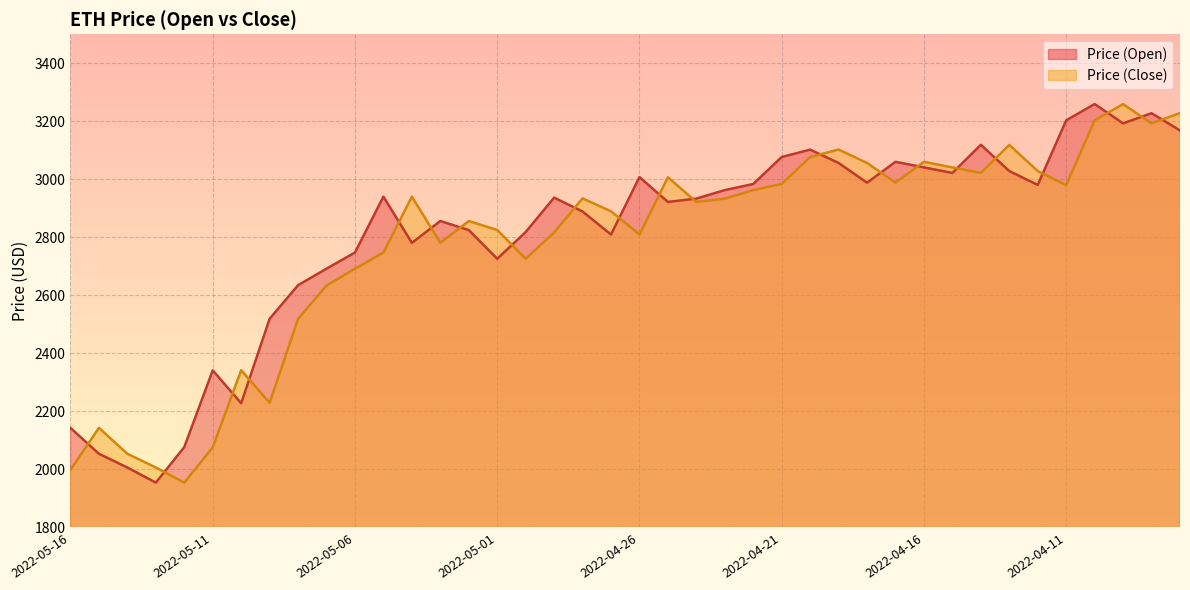

At which label does Price (Close) reach its peak?

2022-04-09